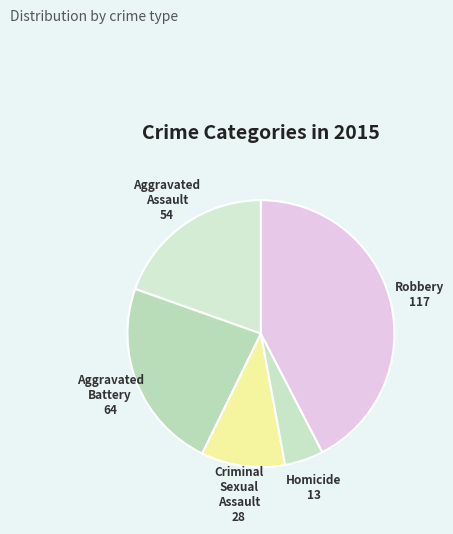

The Robbery slice represents 34% of the pie. True or false?

False